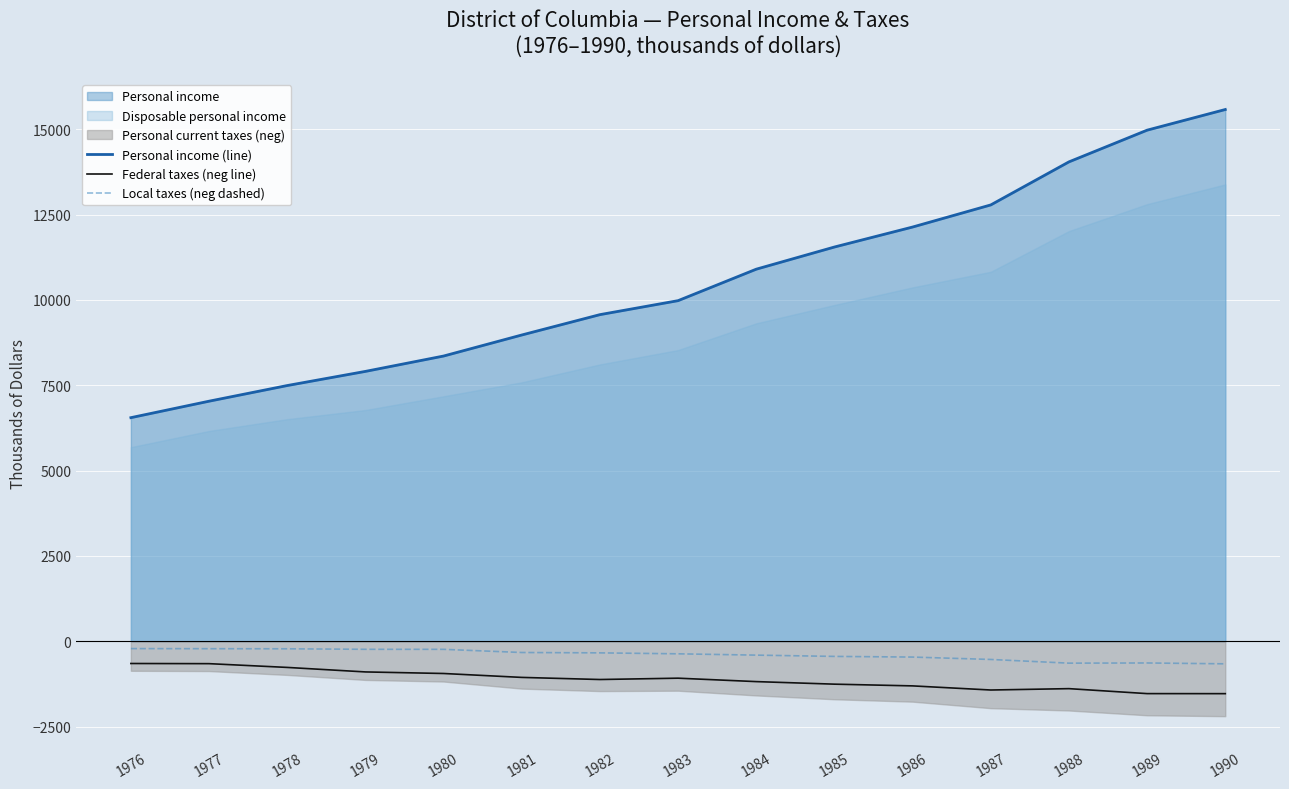

Does the chart display data point markers on the line(s)?

No